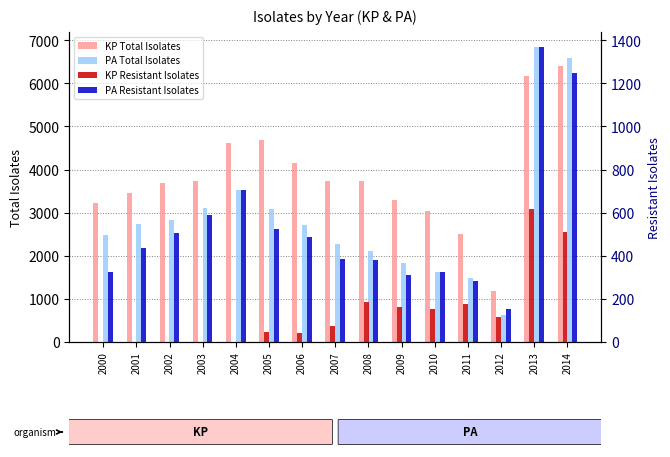

At which label does KP Resistant Isolates reach its peak?

2013